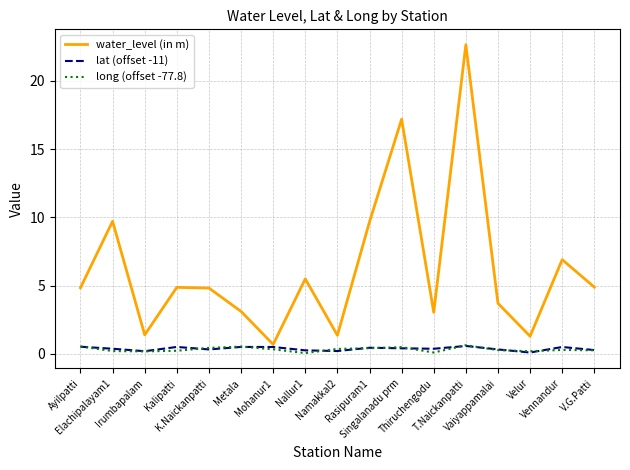

What value does the lat (offset -11) series have at Vennandur?

0.5